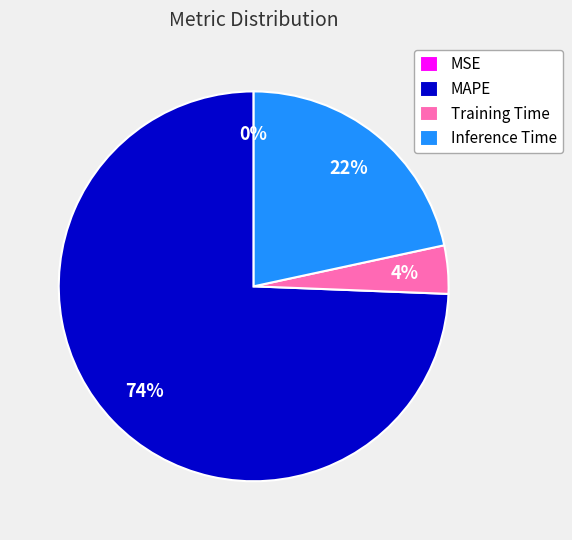

Do Training Time and Inference Time together represent more than half of the pie?

No